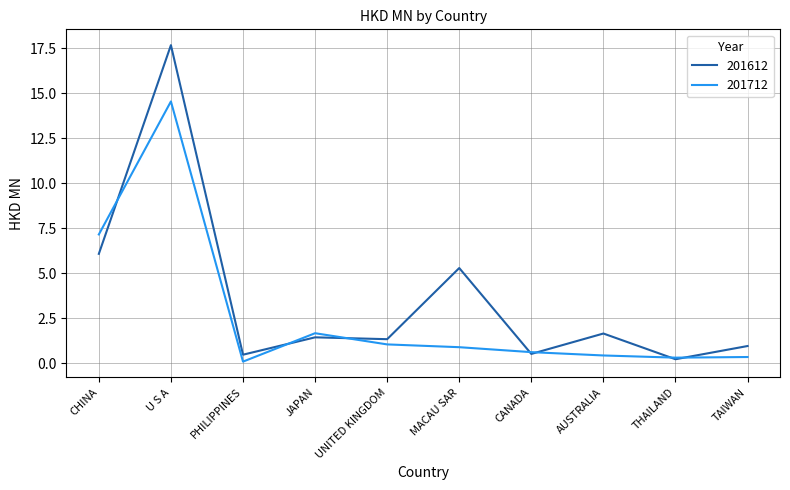

Which series has the largest total across all categories?

201612